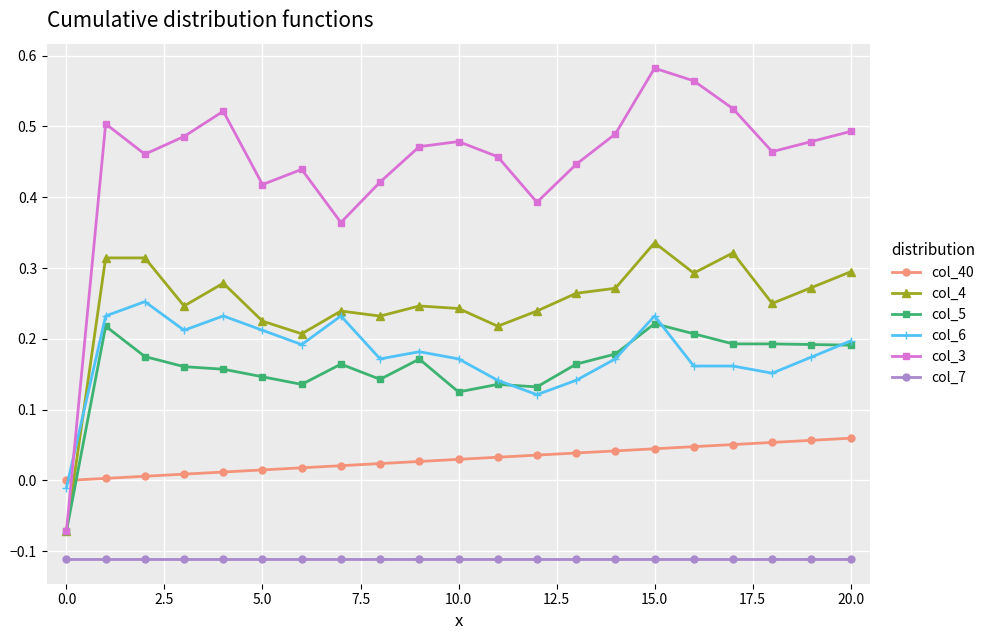

True or false: col_6 and col_40 intersect in this chart.

True